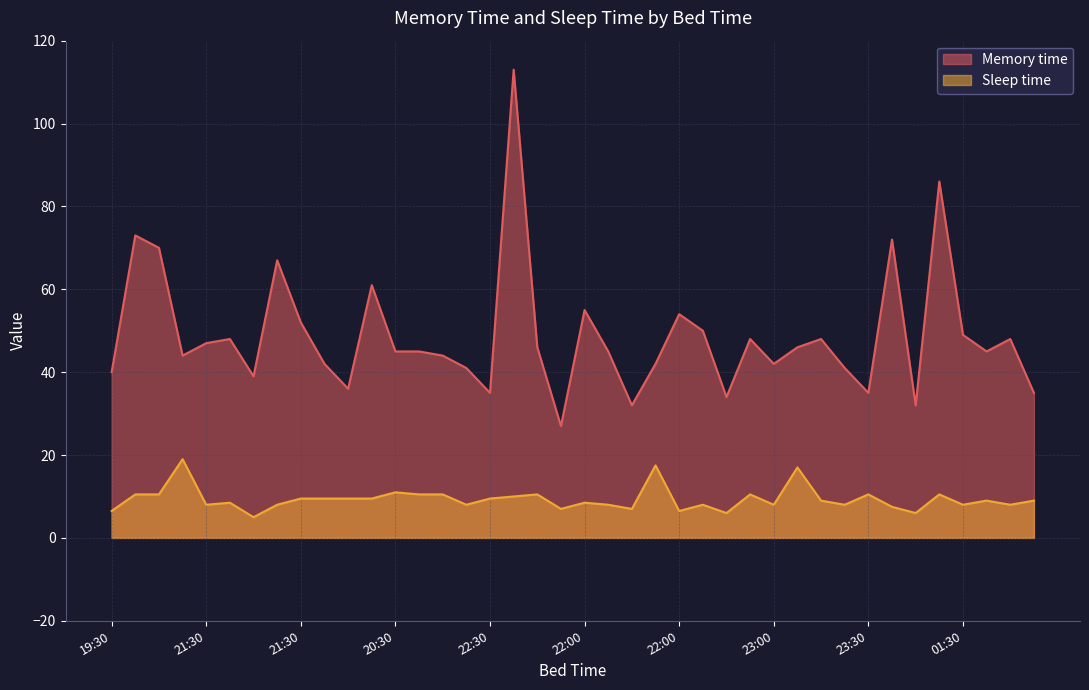

At which label is Memory time closest to 70?

20:00